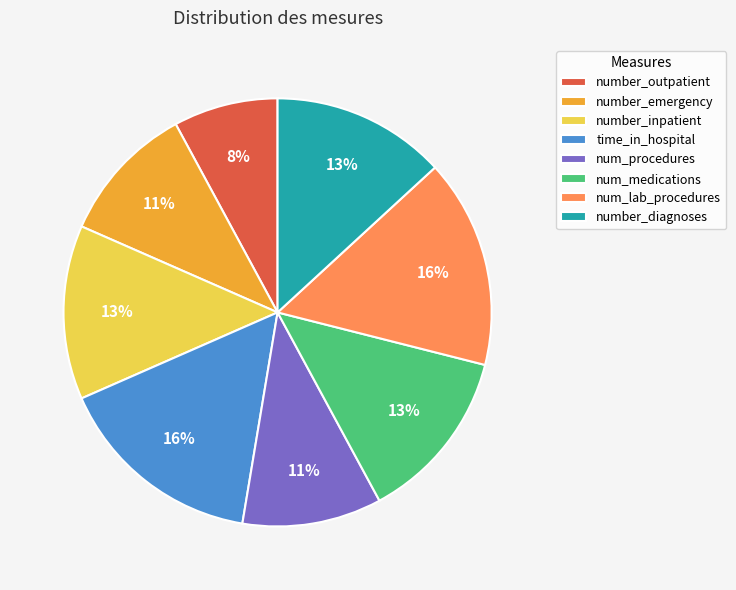

To the nearest percent, what percentage of the pie is num_lab_procedures?

16%